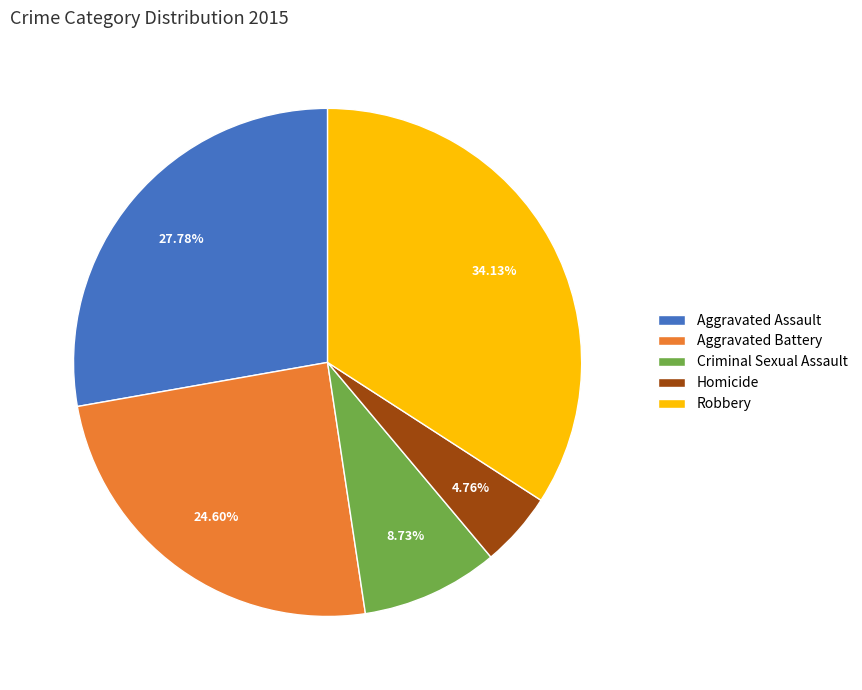

Rank the categories by value from lowest to highest.

Homicide, Criminal Sexual Assault, Aggravated Battery, Aggravated Assault, Robbery